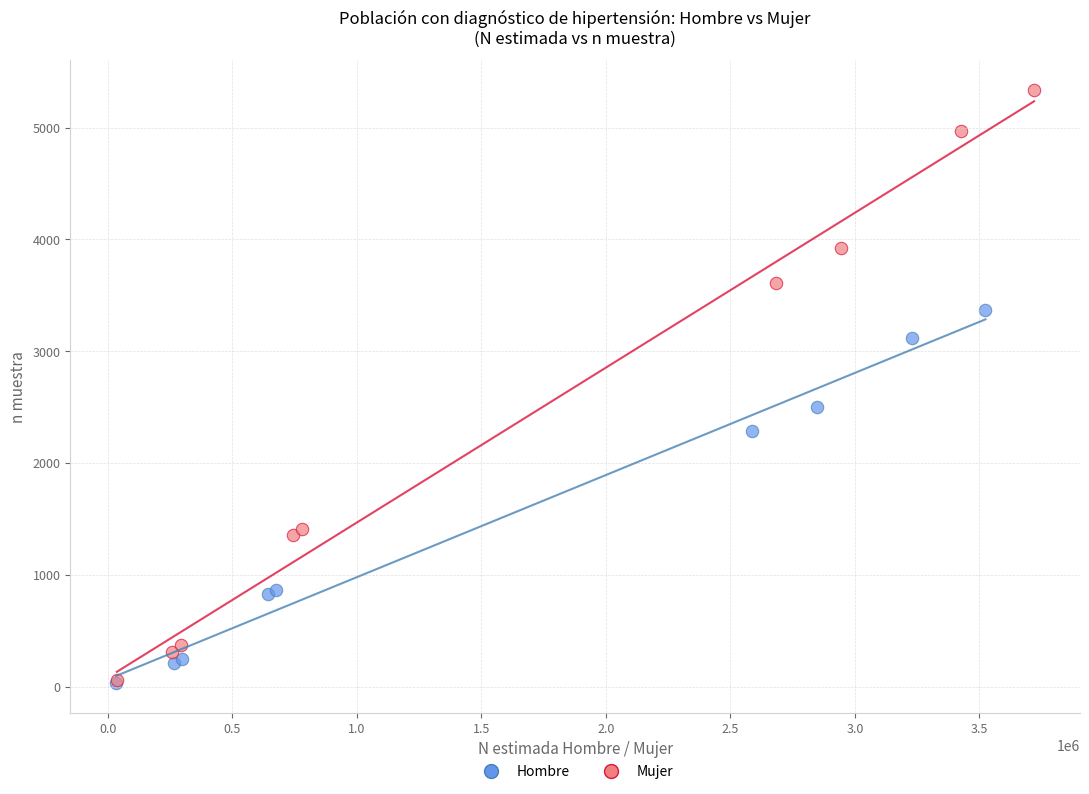

What are all the series names shown in the legend?

Hombre, Mujer